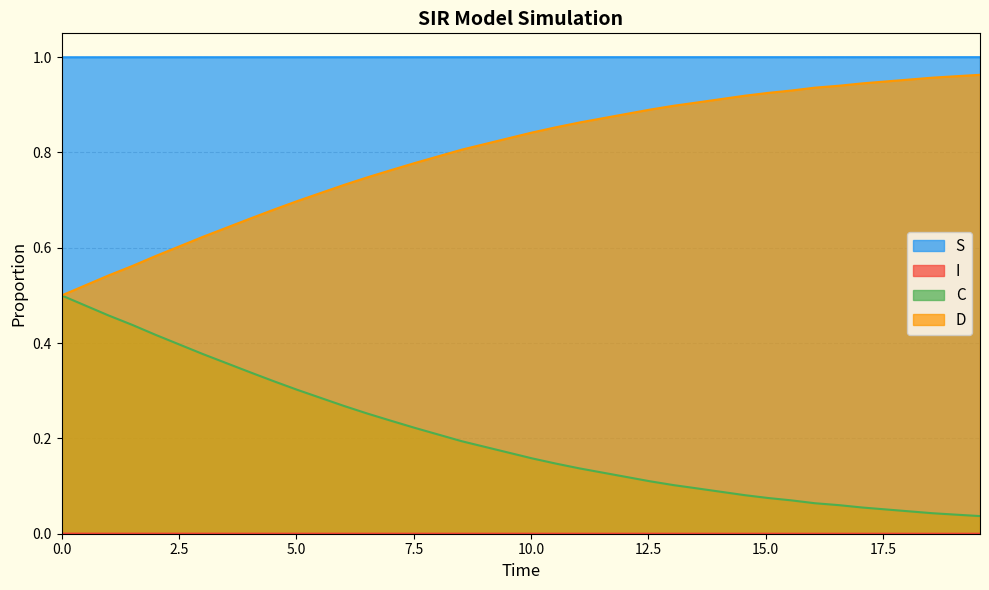

True or false: D and S intersect in this chart.

False